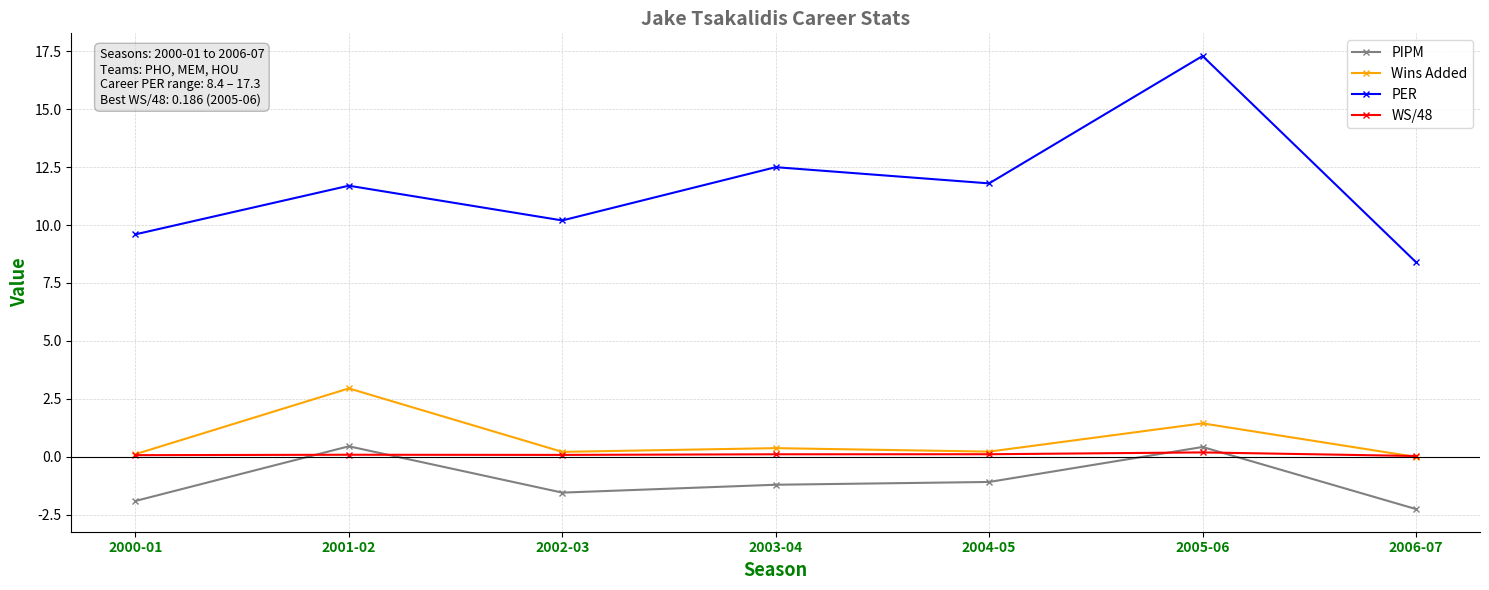

Does the chart display data point markers on the line(s)?

Yes